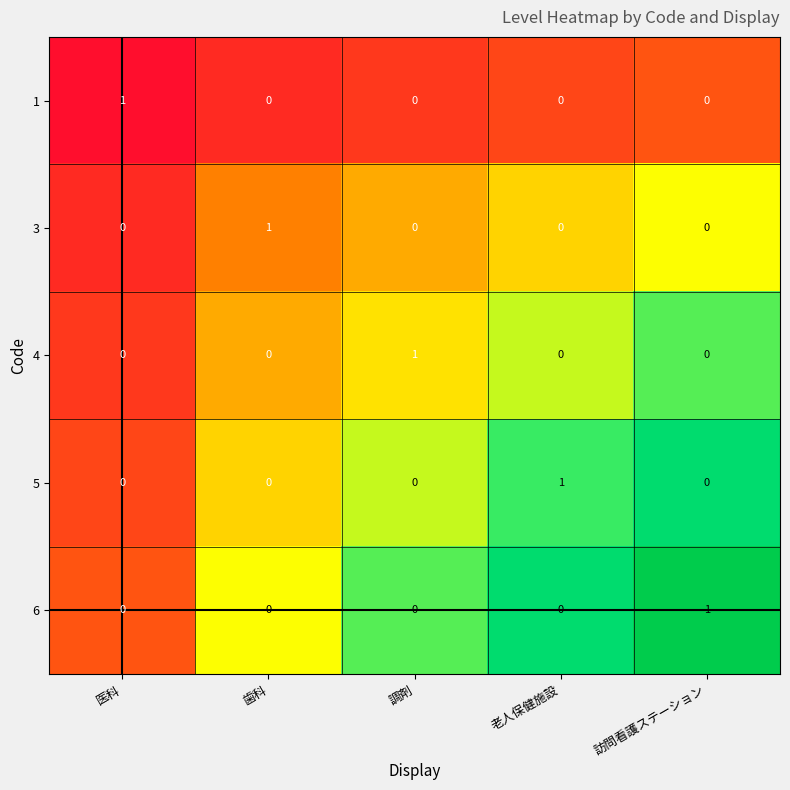

True or false: 6 has a value of 0 at 老人保健施設.

True